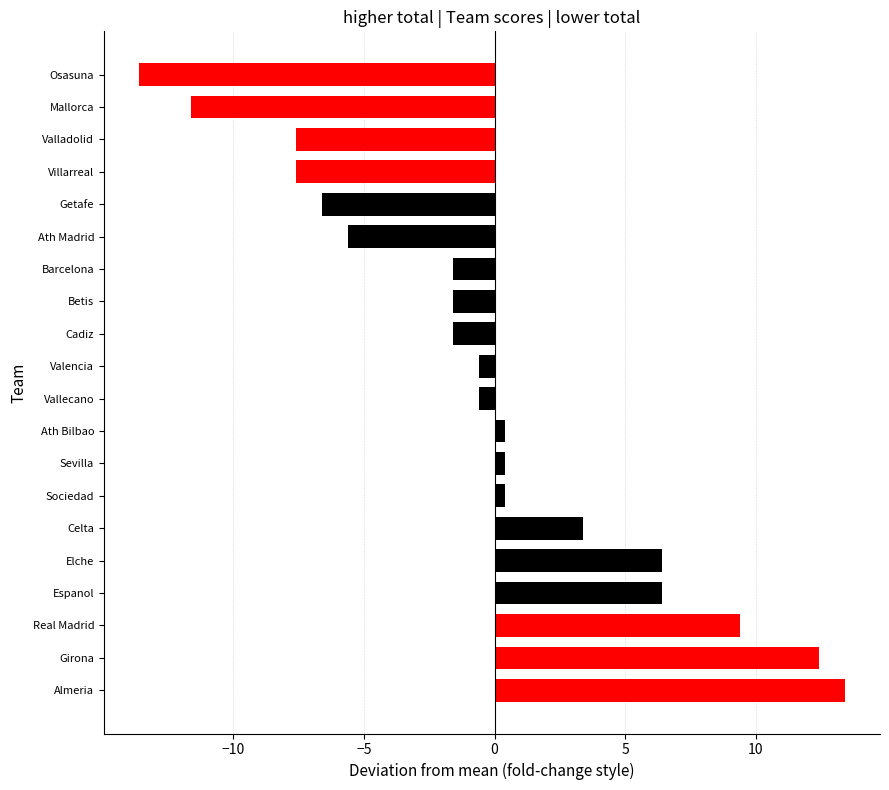

Reading bottom to top, what are all the values shown in this chart?

13.4	12.4	9.4	6.4	6.4	3.4	0.4	0.4	0.4	-0.6	-0.6	-1.6	-1.6	-1.6	-5.6	-6.6	-7.6	-7.6	-11.6	-13.6